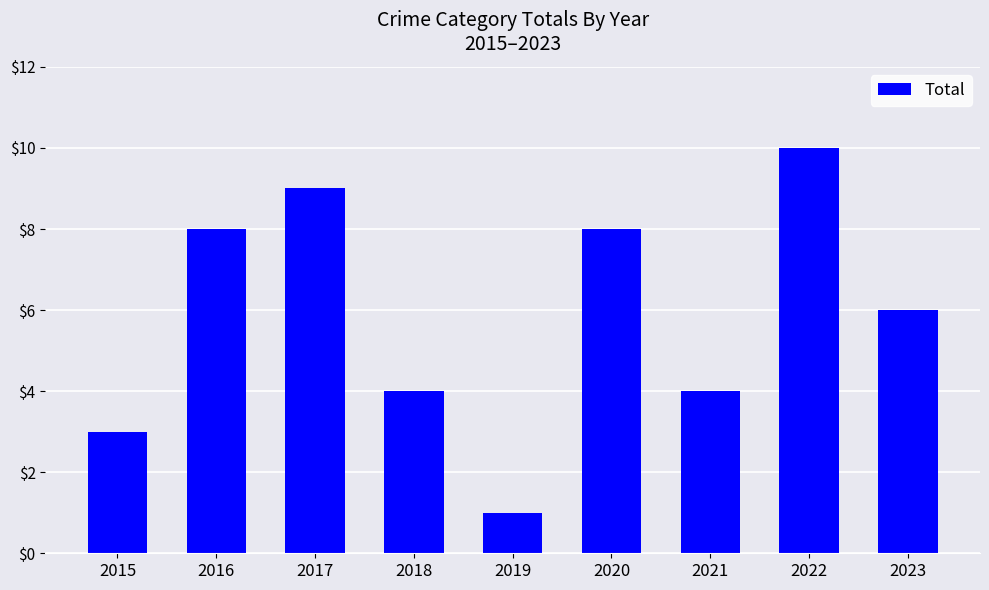

Read the value at 2021.

4